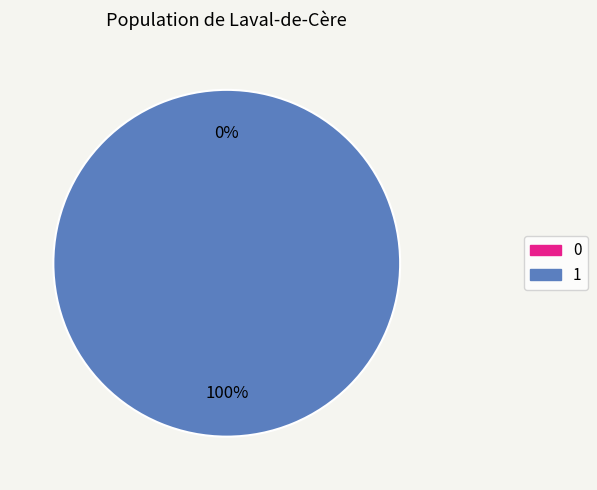

Does any single category account for the majority?

Yes